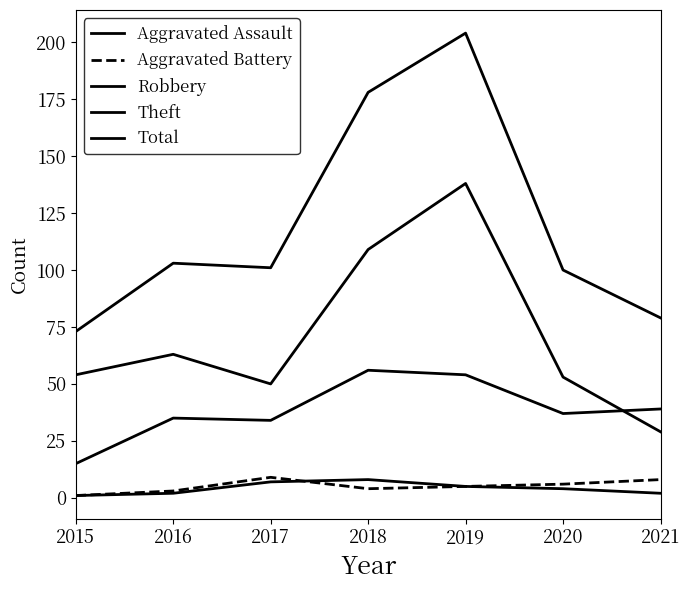

Is the value of Total at 2016 greater than the value of Theft at 2015?

Yes